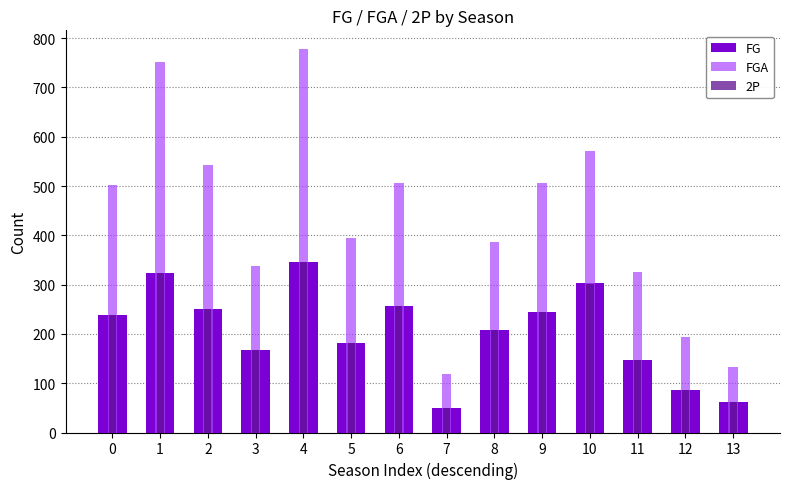

How many groups of bars are there?

14